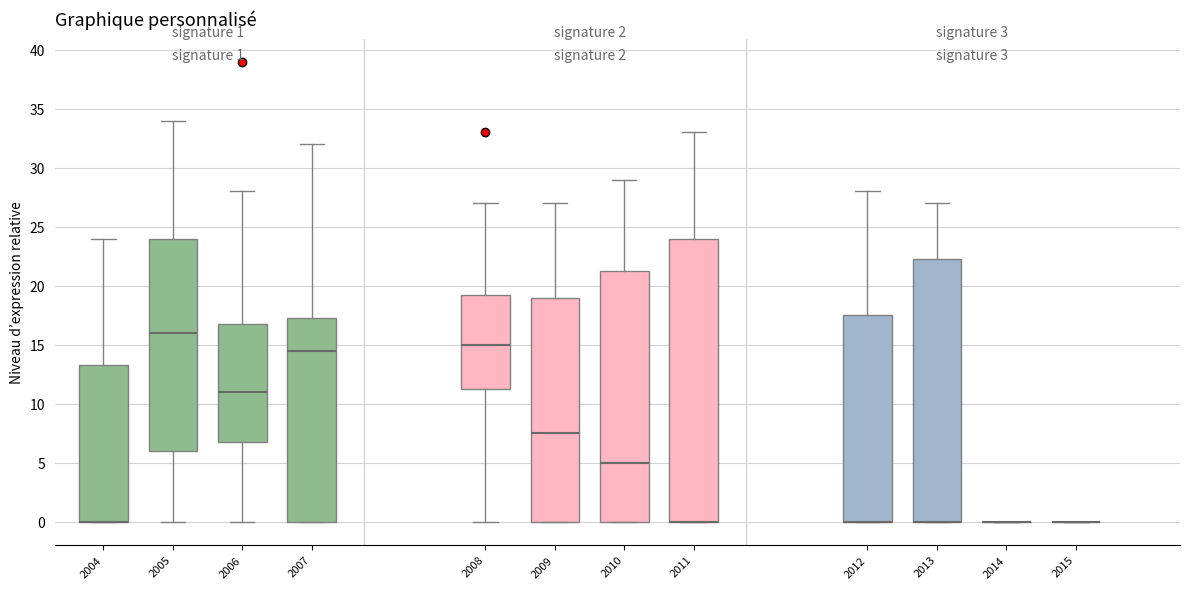

Which box is the tallest, from its lower edge to its upper edge?

2011